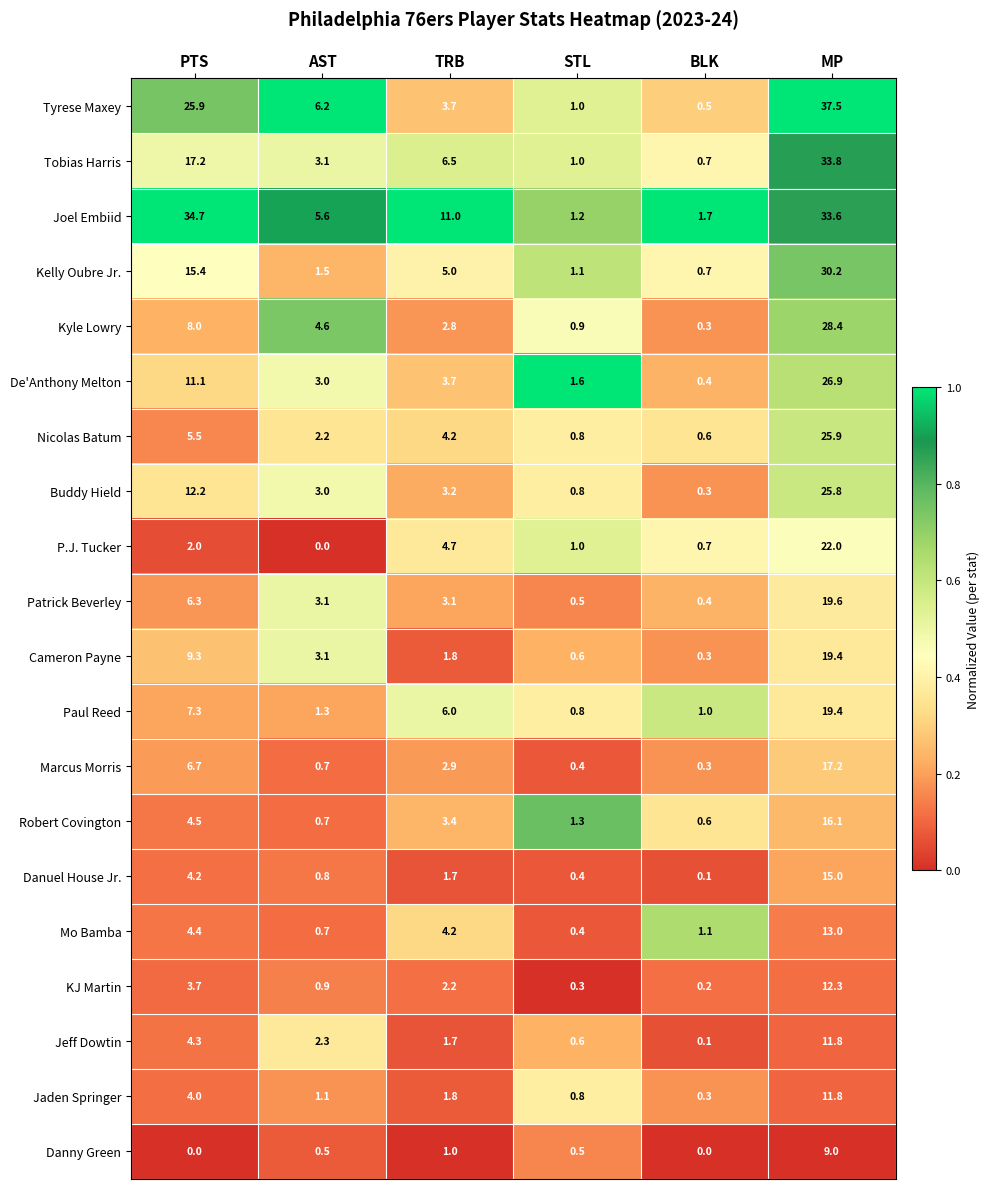

Which series has the largest total across all categories?

Joel Embiid